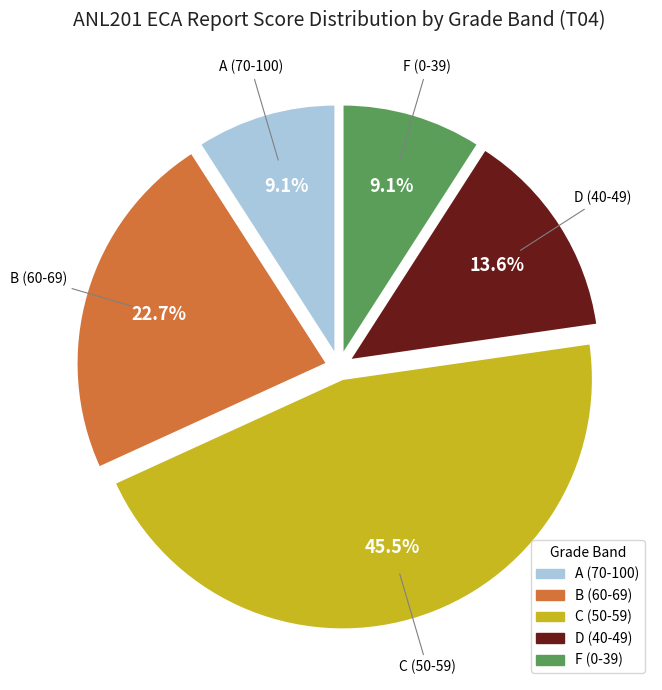

Is there a majority slice in this chart?

No